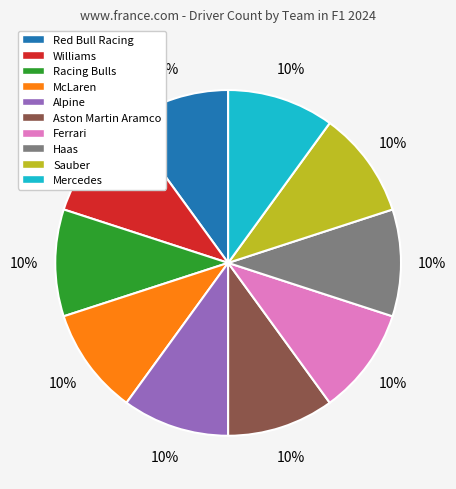

Count the number of slices in the pie.

10